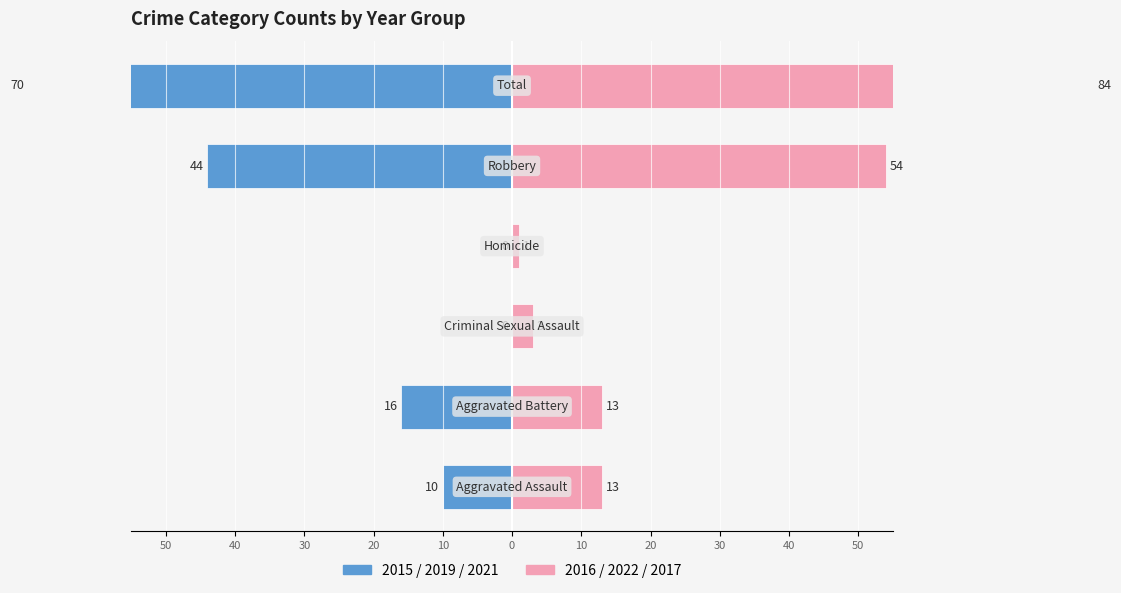

At 30, list the series in order from smallest to largest.

2015/2019/2021, 2016/2022/2017